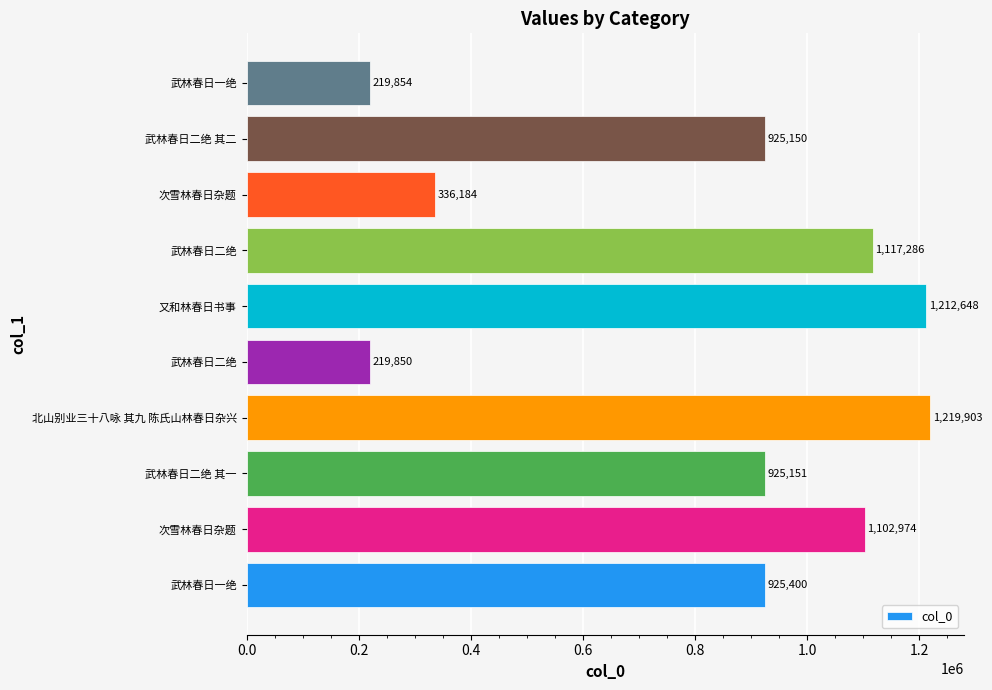

How many bars are there in total?

10